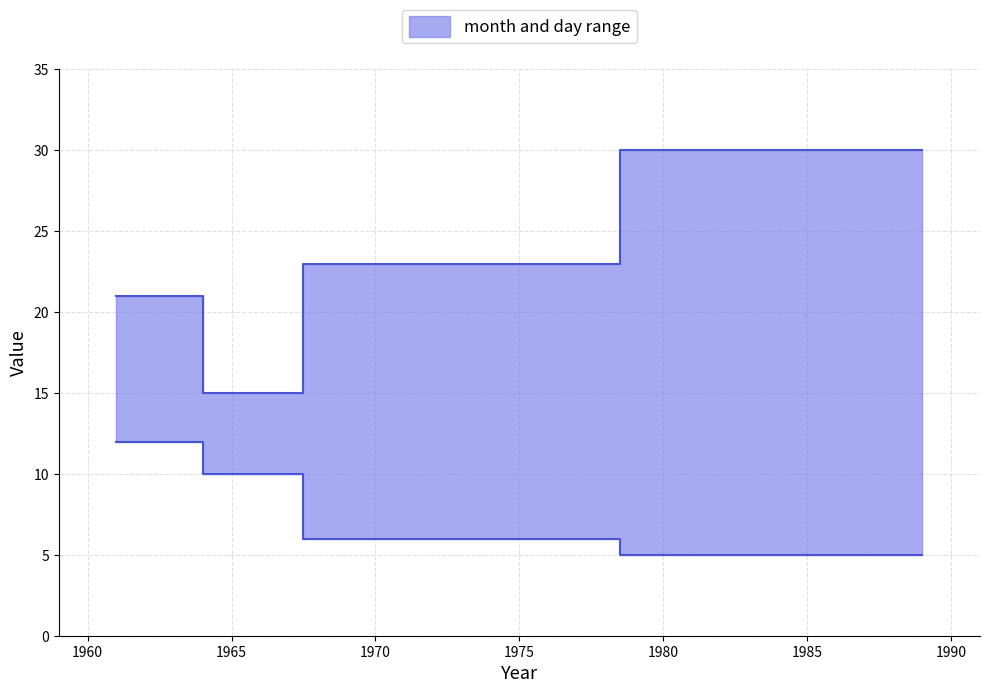

Count the number of categories in the chart.

4